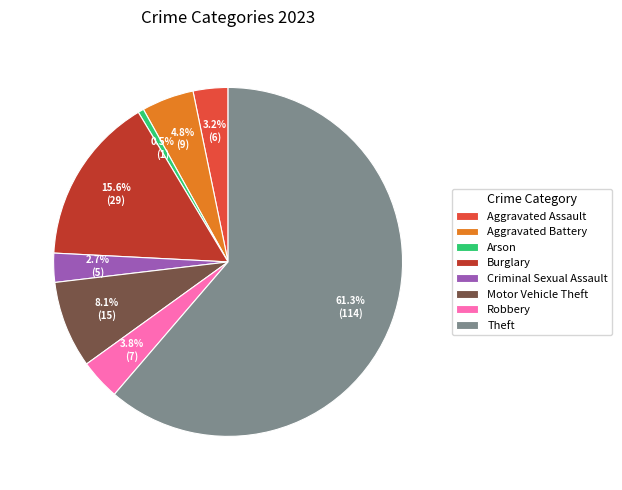

Combined, do Robbery and Aggravated Battery account for over 50%?

No